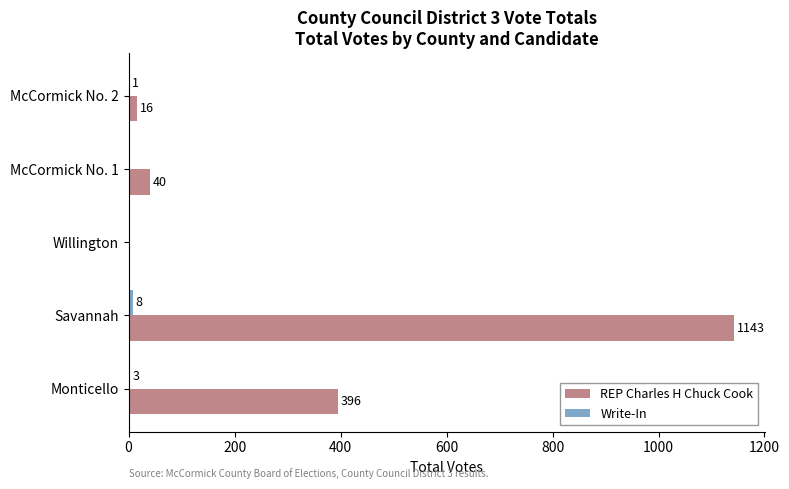

True or false: REP Charles H Chuck Cook has a value of 40 at McCormick No. 1.

True